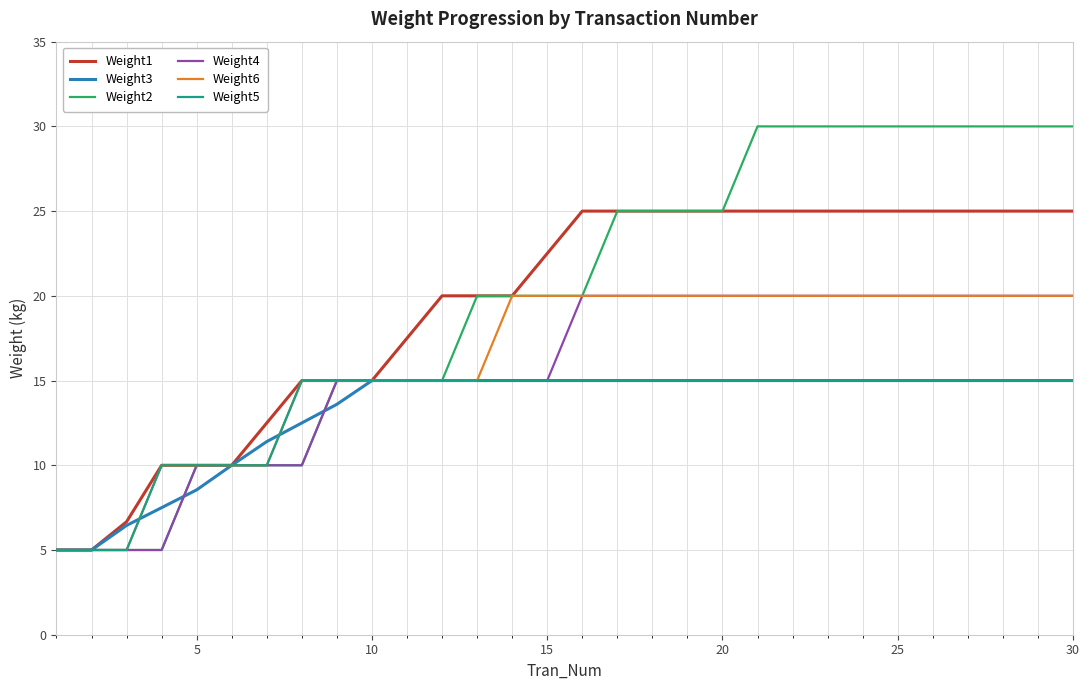

What is the minimum value shown in the chart?

5.0